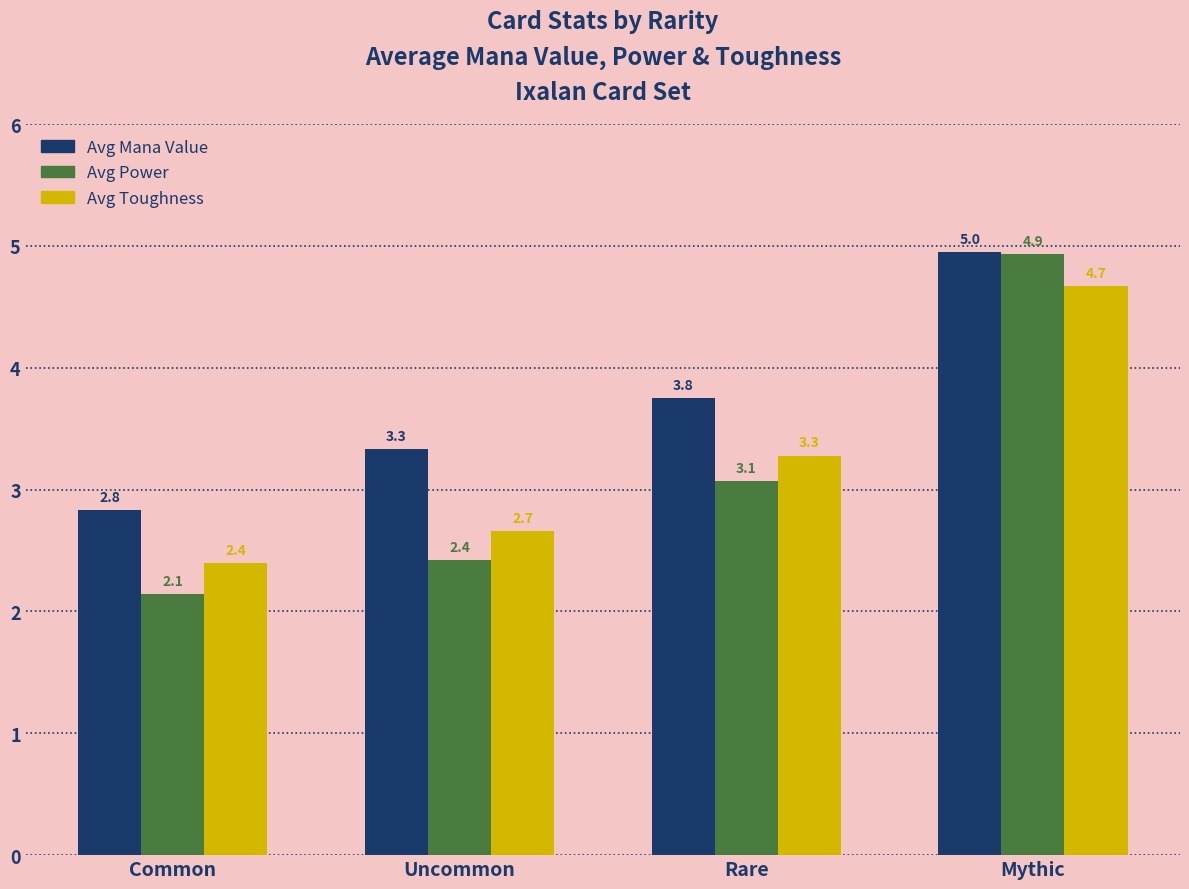

List the labels in order of Avg Power value, smallest first.

Common, Uncommon, Rare, Mythic